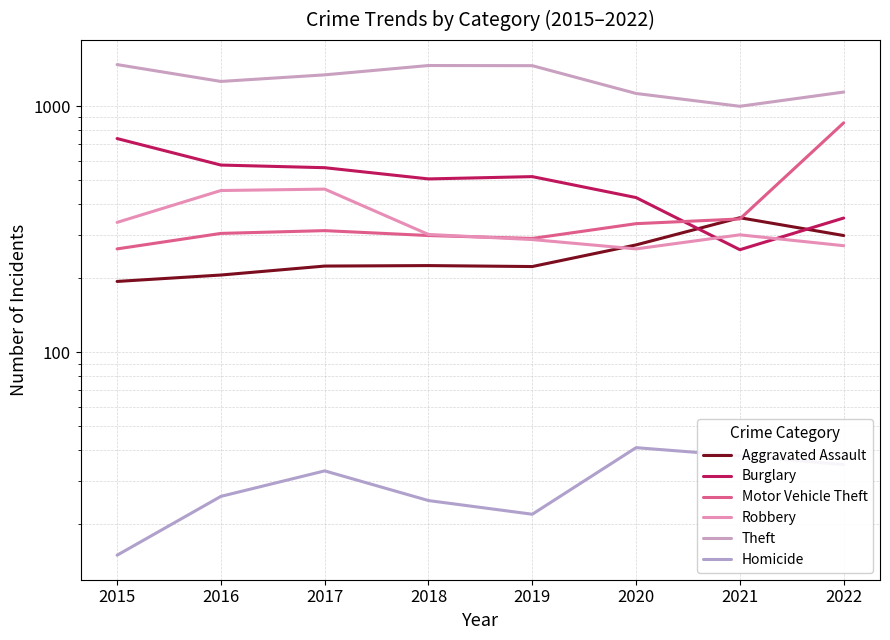

After their last crossing, which series has the higher values: Motor Vehicle Theft or Burglary?

Motor Vehicle Theft